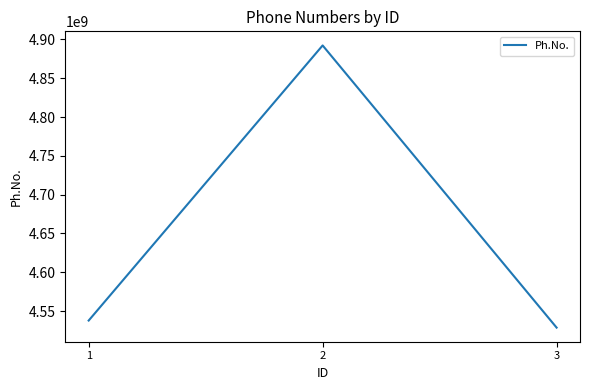

Reading left to right, extract all data points from this chart.

1=4537829158	2=4892184058	3=4528727830